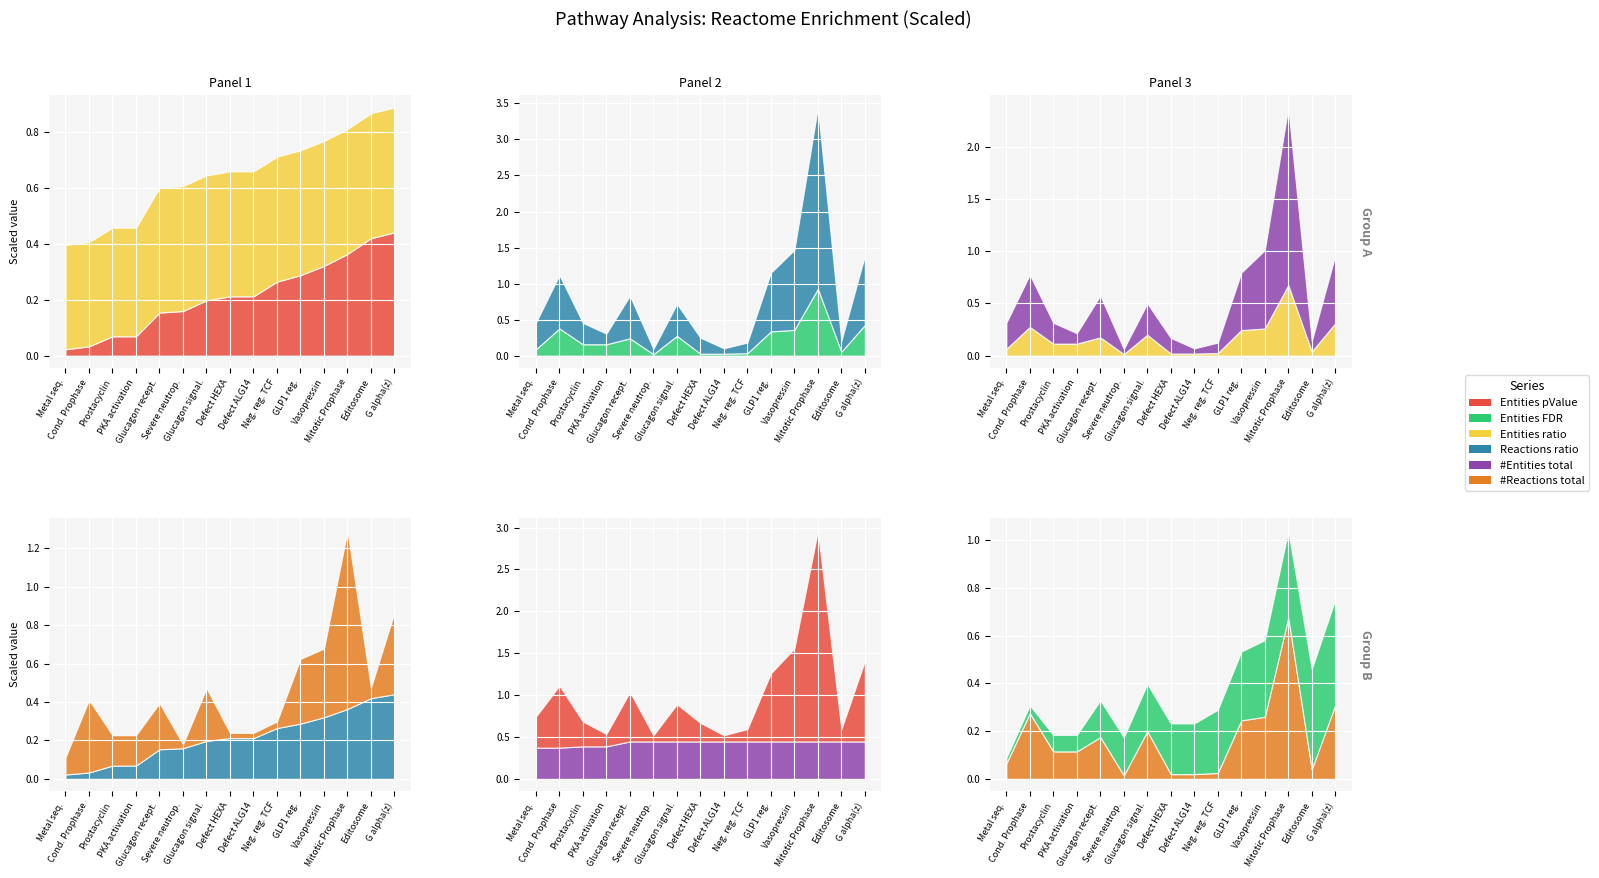

Is the value of #Reactions total at 2 greater than the value of Entities FDR at 4?

Yes